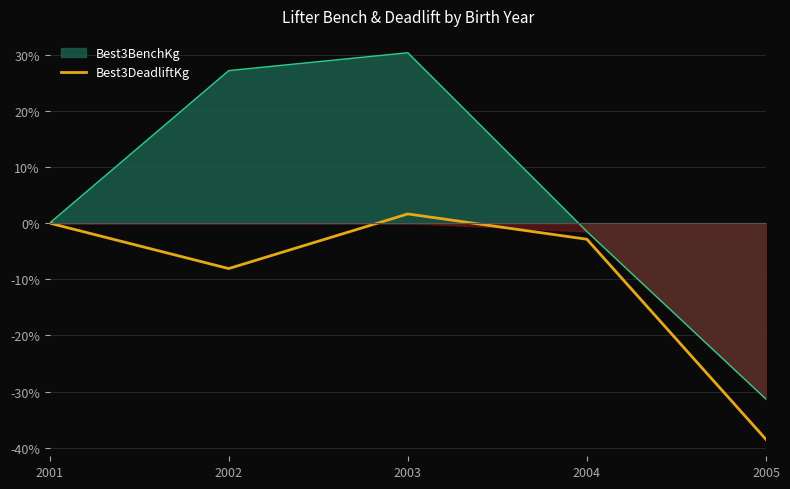

How many lines are shown in the chart?

1